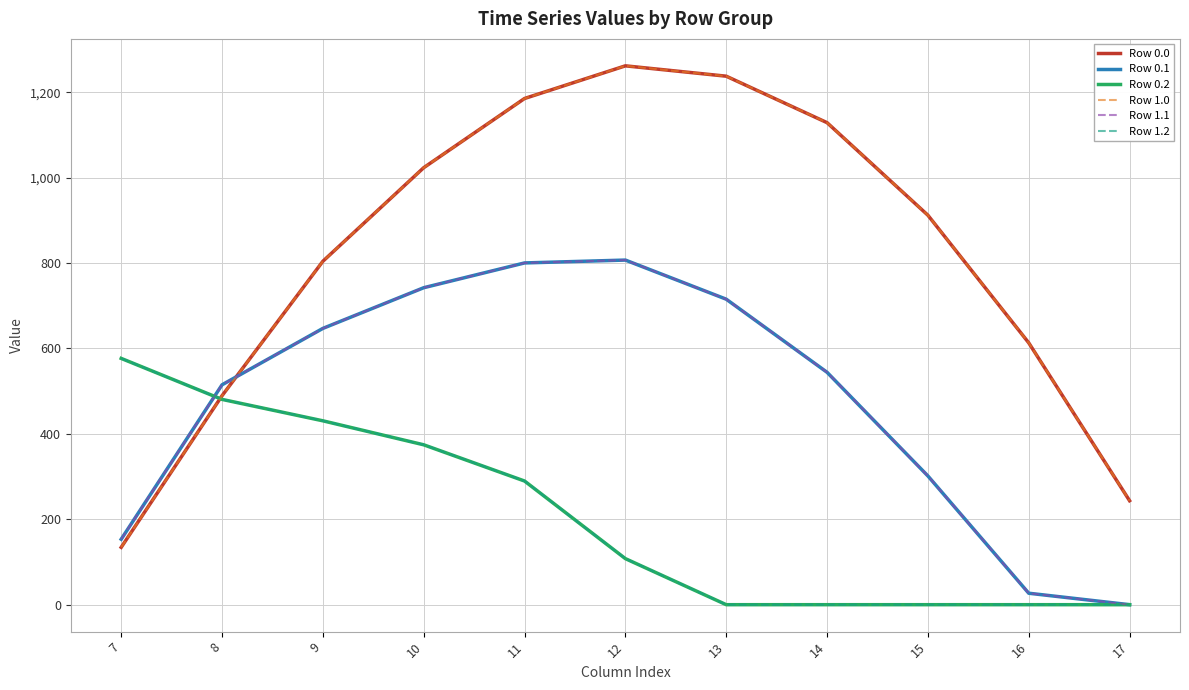

At which label does Row 0.0 first exceed 911?

10